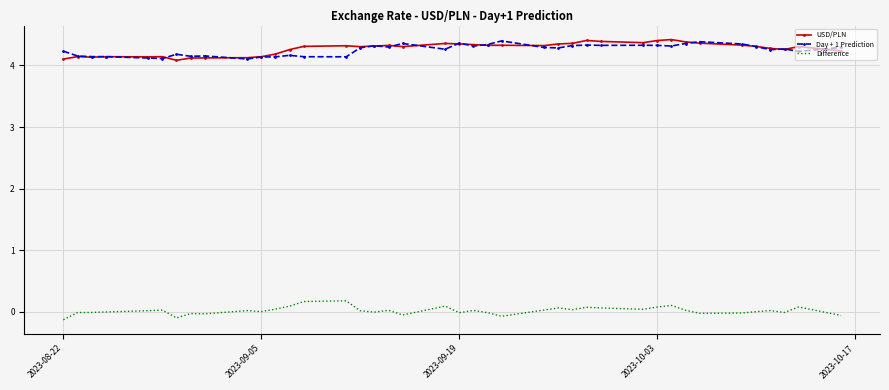

True or false: Difference and Day + 1 Prediction cross at least once.

False